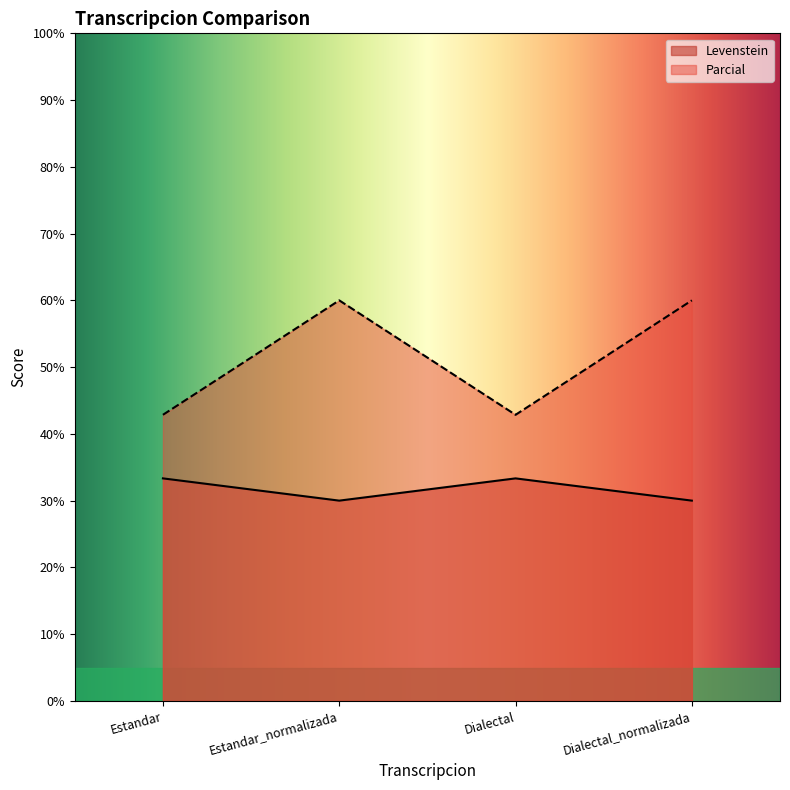

How many series are shown in this chart?

2